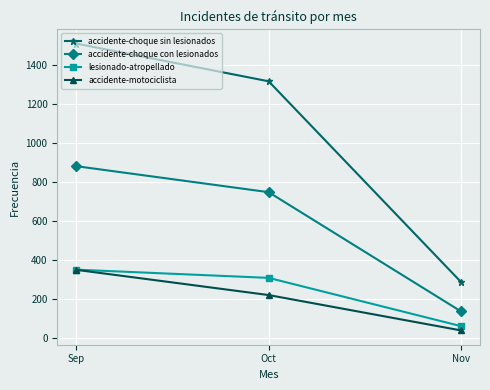

What is the sum of the lesionado-atropellado values at Nov and Oct?

367